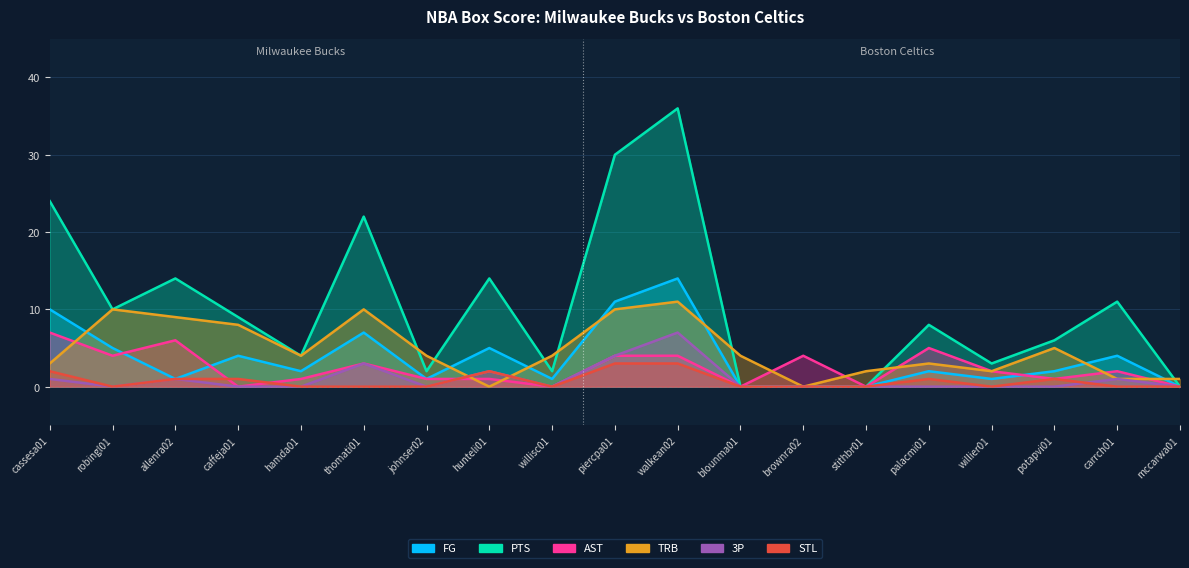

Where is the first local maximum for FG?

caffeja01